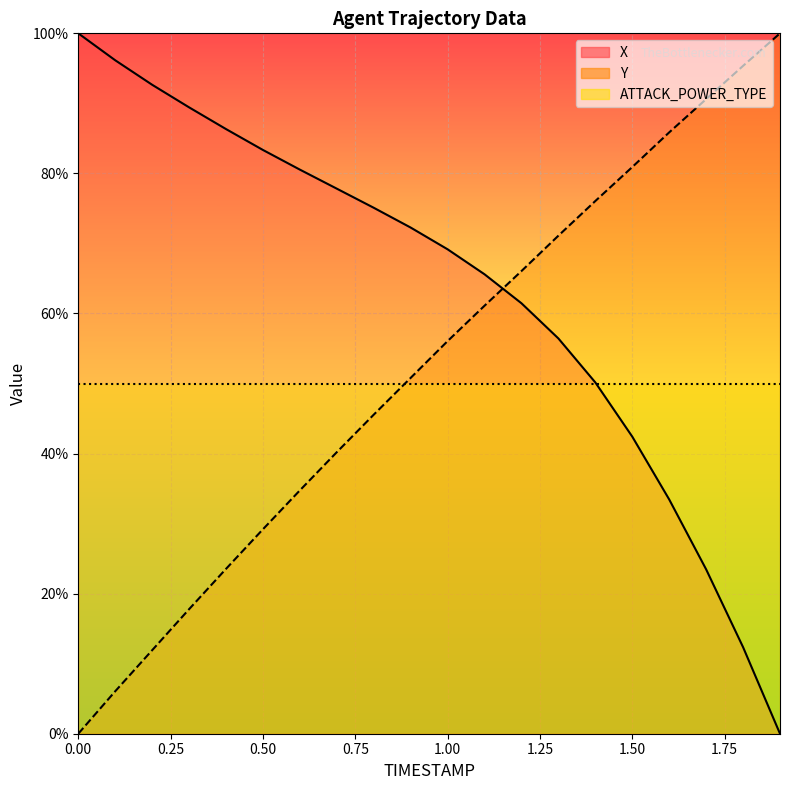

Is it true that Y equals 108.1 at 1.1?

False